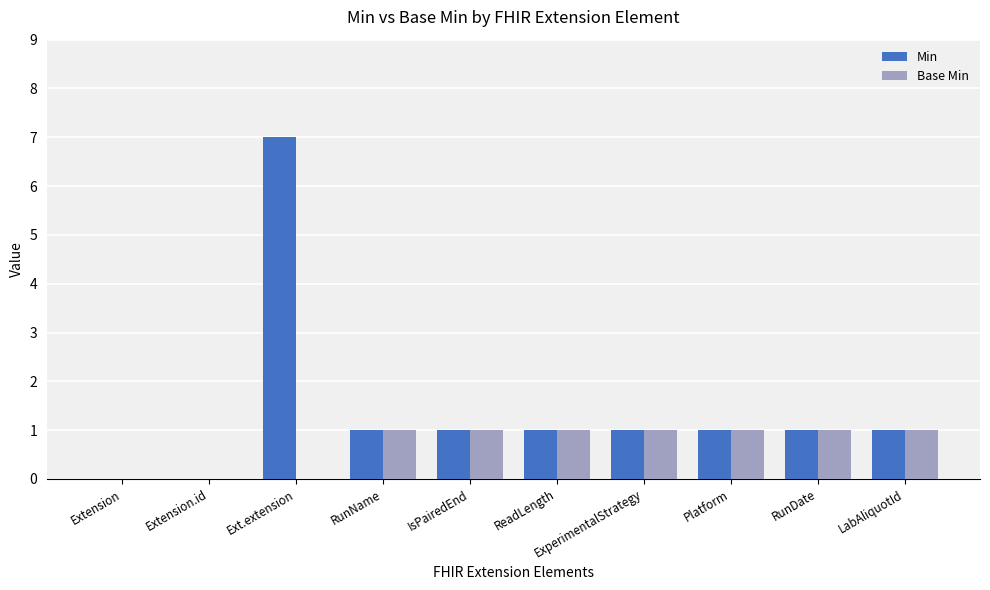

How many series are shown in this chart?

2